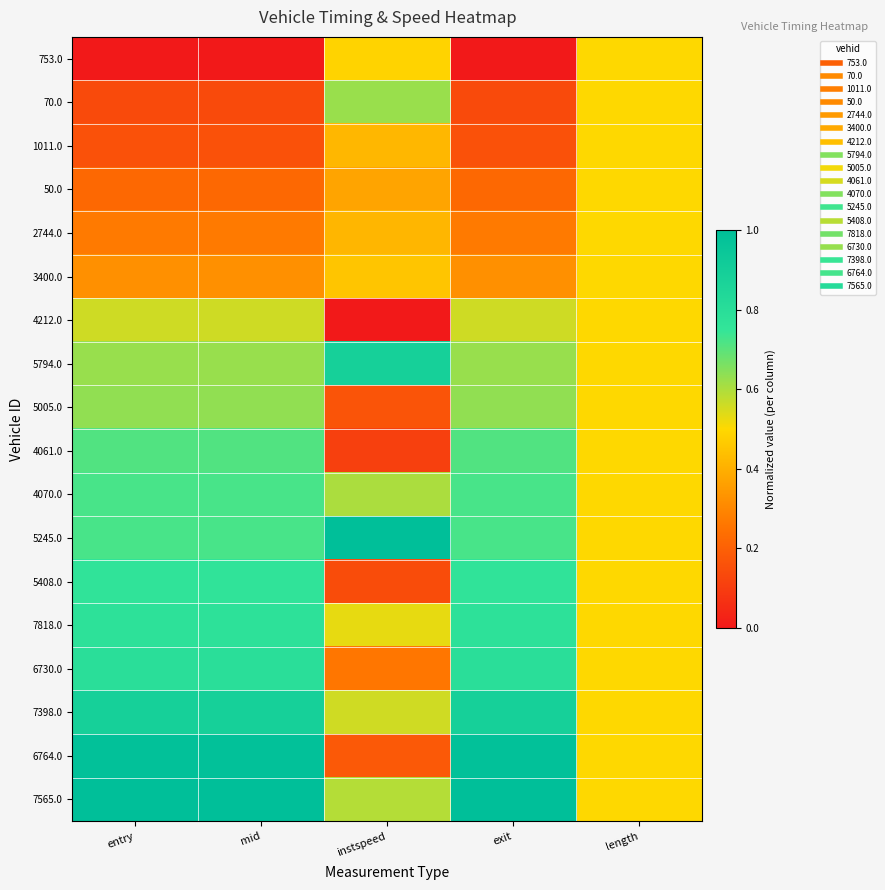

Reading right to left, list all the values displayed in this chart.

753.0: length=0.5	exit=0.0	instspeed=0.5	mid=0.0	entry=0.0
70.0: length=0.5	exit=0.1	instspeed=0.6	mid=0.1	entry=0.1
1011.0: length=0.5	exit=0.2	instspeed=0.4	mid=0.2	entry=0.2
50.0: length=0.5	exit=0.2	instspeed=0.4	mid=0.2	entry=0.2
2744.0: length=0.5	exit=0.3	instspeed=0.4	mid=0.3	entry=0.3
3400.0: length=0.5	exit=0.3	instspeed=0.5	mid=0.3	entry=0.3
4212.0: length=0.5	exit=0.6	instspeed=0.0	mid=0.6	entry=0.6
5794.0: length=0.5	exit=0.6	instspeed=0.9	mid=0.6	entry=0.6
5005.0: length=0.5	exit=0.6	instspeed=0.2	mid=0.6	entry=0.6
4061.0: length=0.5	exit=0.7	instspeed=0.1	mid=0.7	entry=0.7
4070.0: length=0.5	exit=0.7	instspeed=0.6	mid=0.7	entry=0.7
5245.0: length=0.5	exit=0.7	instspeed=1.0	mid=0.7	entry=0.7
5408.0: length=0.5	exit=0.8	instspeed=0.1	mid=0.8	entry=0.8
7818.0: length=0.5	exit=0.8	instspeed=0.5	mid=0.8	entry=0.8
6730.0: length=0.5	exit=0.8	instspeed=0.3	mid=0.8	entry=0.8
7398.0: length=0.5	exit=0.9	instspeed=0.6	mid=0.9	entry=0.9
6764.0: length=0.5	exit=1.0	instspeed=0.2	mid=1.0	entry=1.0
7565.0: length=0.5	exit=1.0	instspeed=0.6	mid=1.0	entry=1.0